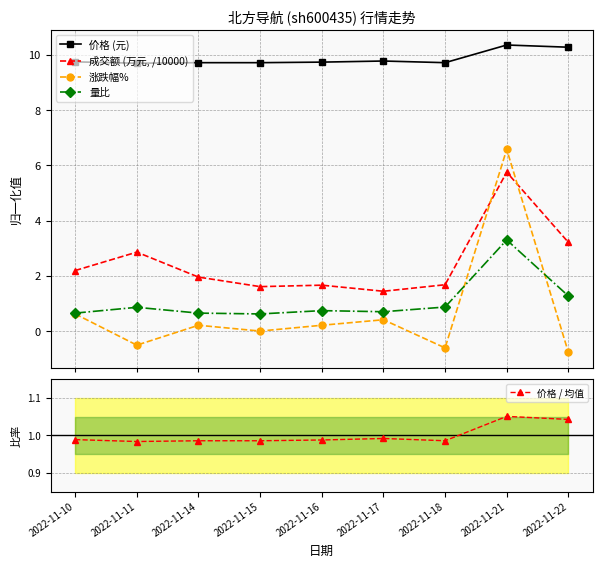

True or false: 价格 (元) and 成交额 (万元, /10000) intersect in this chart.

False